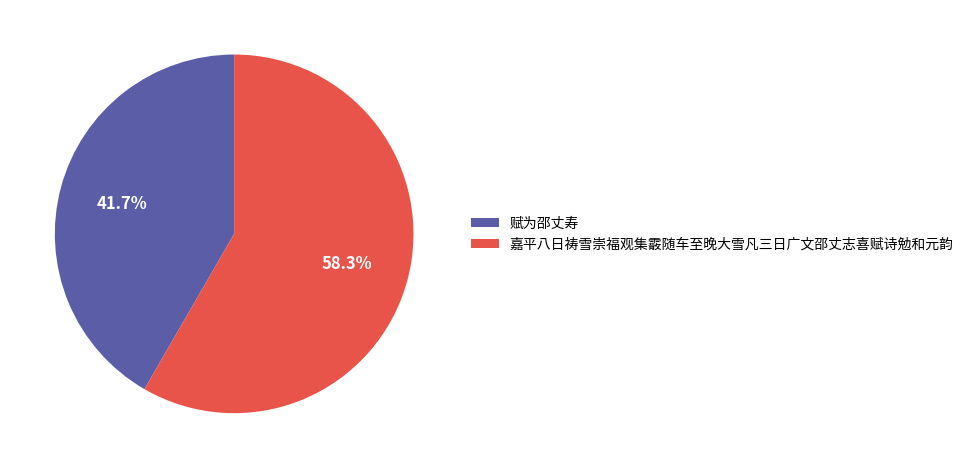

What is the total percentage of 嘉平八日祷雪崇福观集霰随车至晚大雪凡三日广文邵丈志喜赋诗勉和元韵 and 赋为邵丈寿?

100.0%